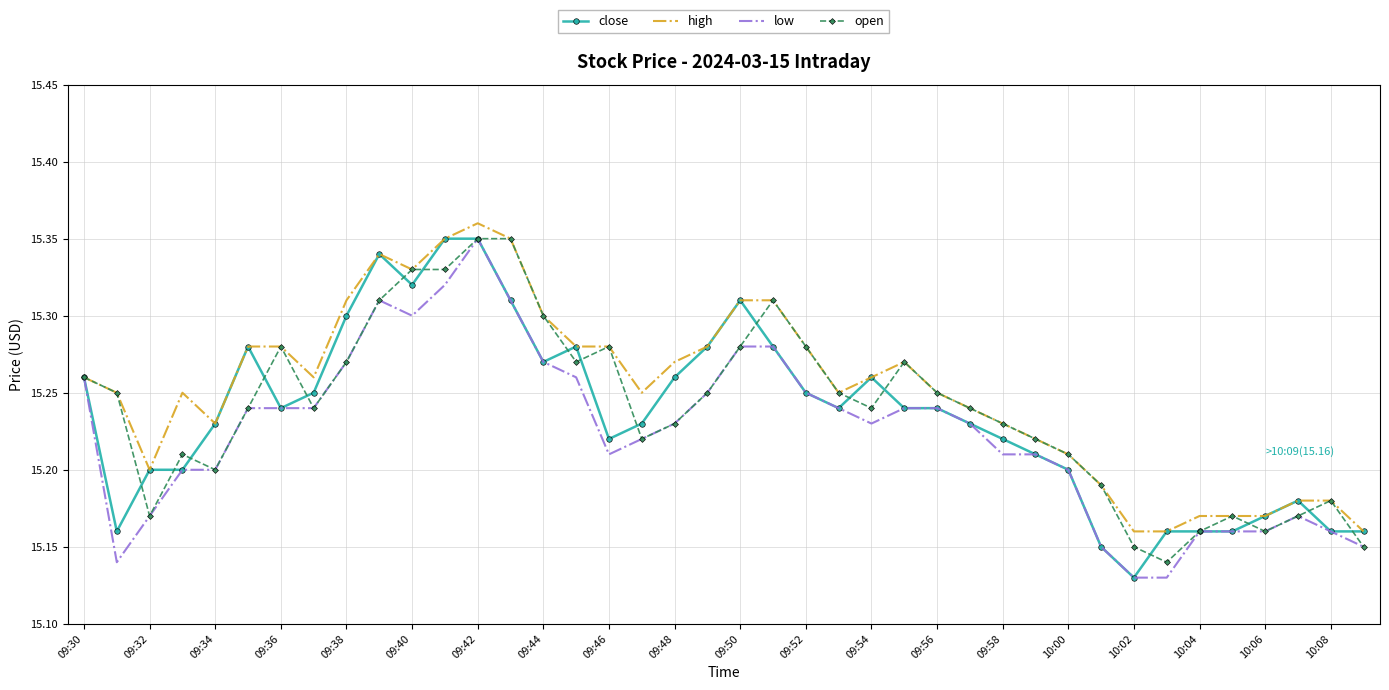

What are all the series names shown in the legend?

close, high, low, open